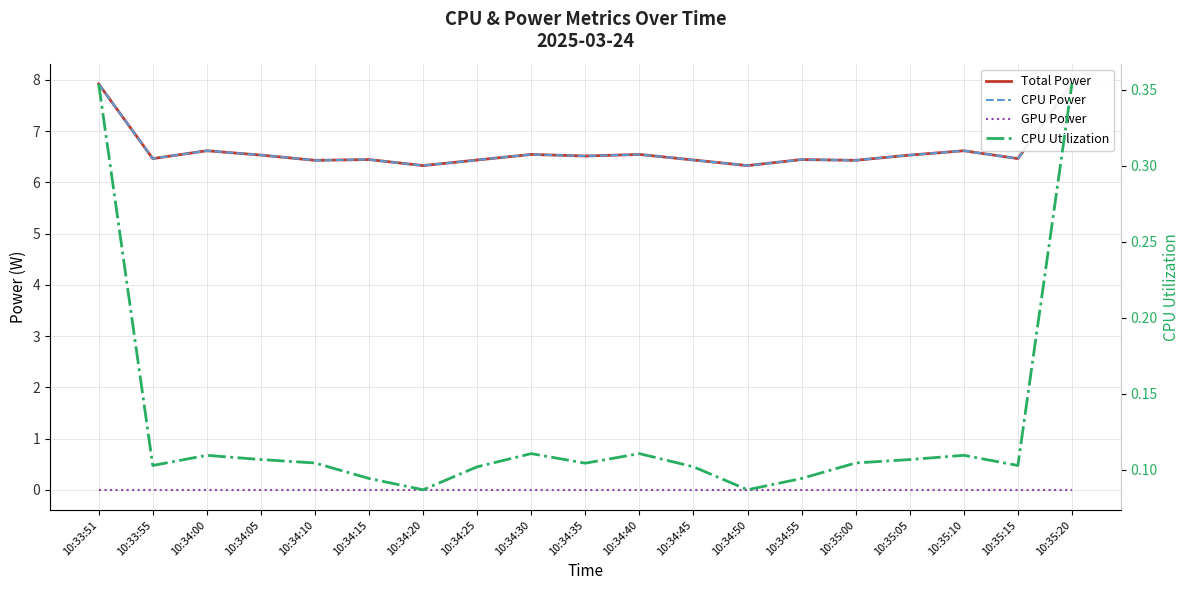

What is the difference between the highest and lowest values at 10:35:15?

6.5